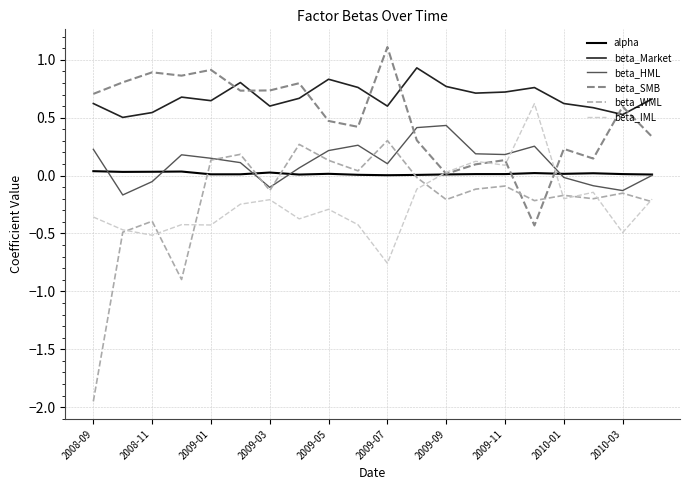

Which series has the largest range (max minus min)?

beta_WML